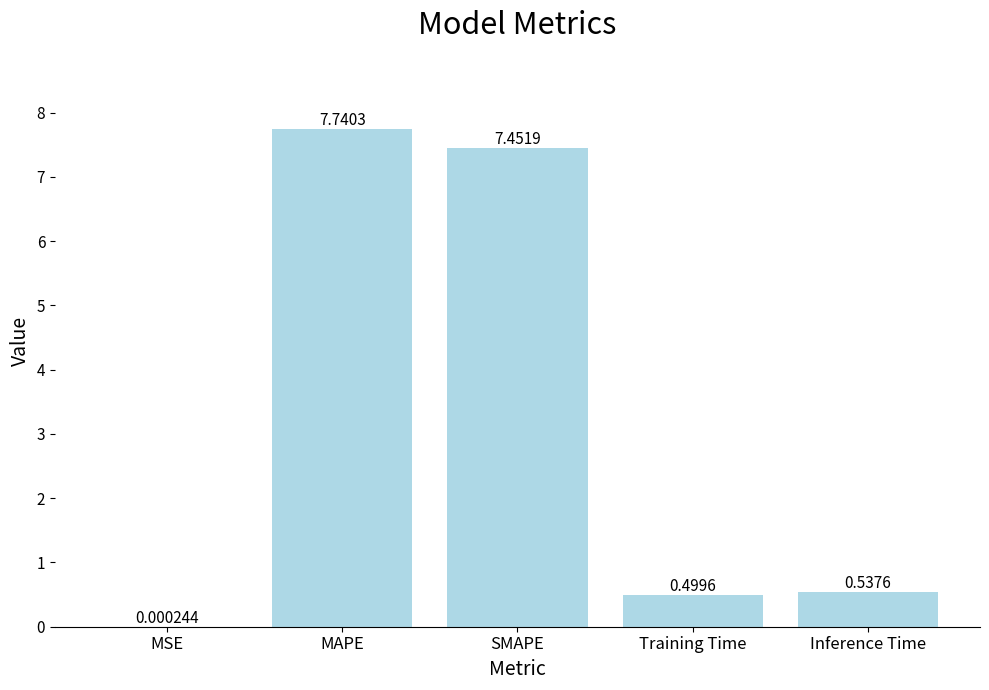

Is it true that the value at Inference Time is 0.5?

True